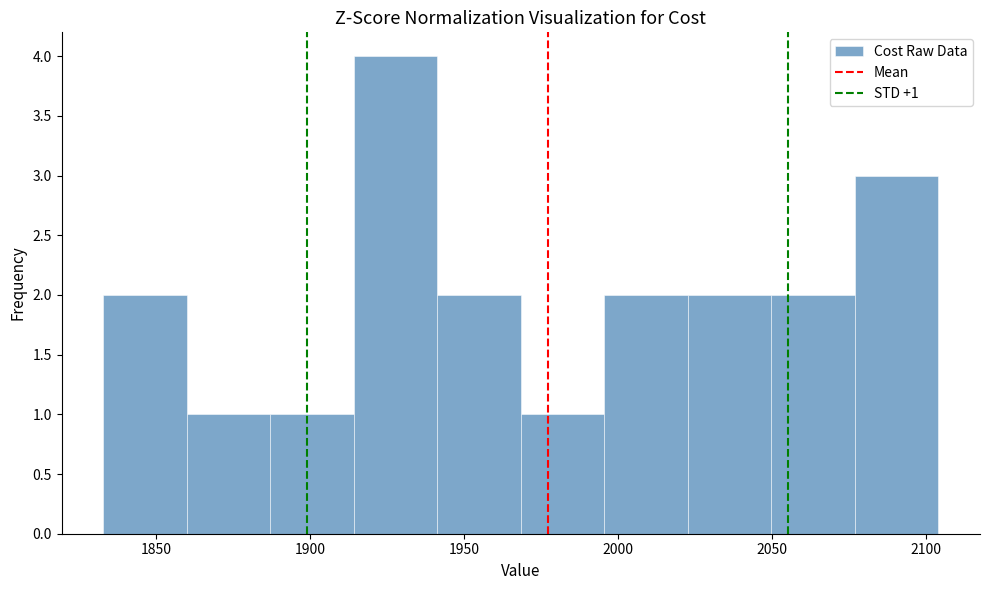

Which range on the x-axis has the tallest bar?

1915 to 1940